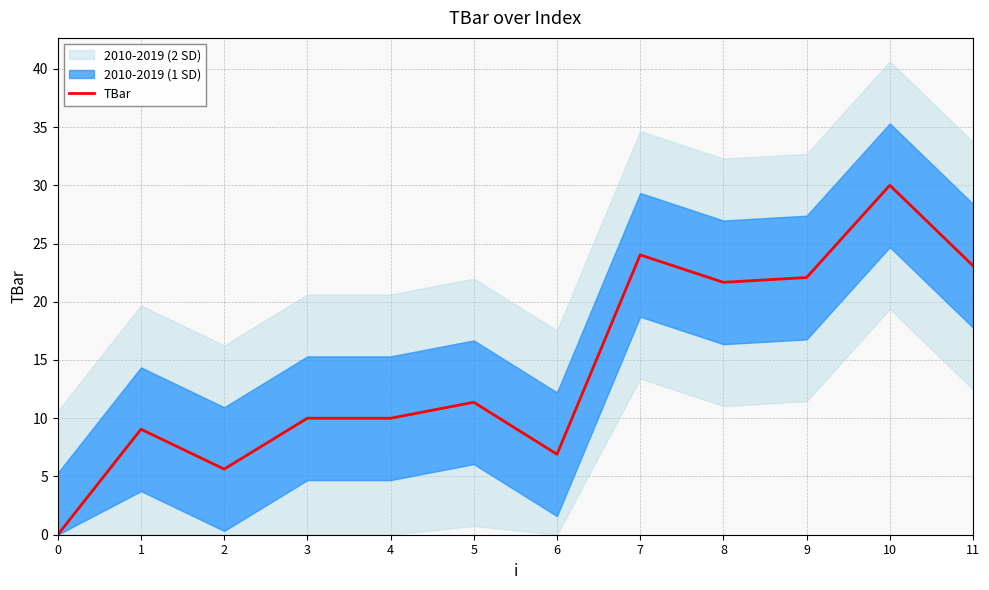

Where does the data first go above 11?

5